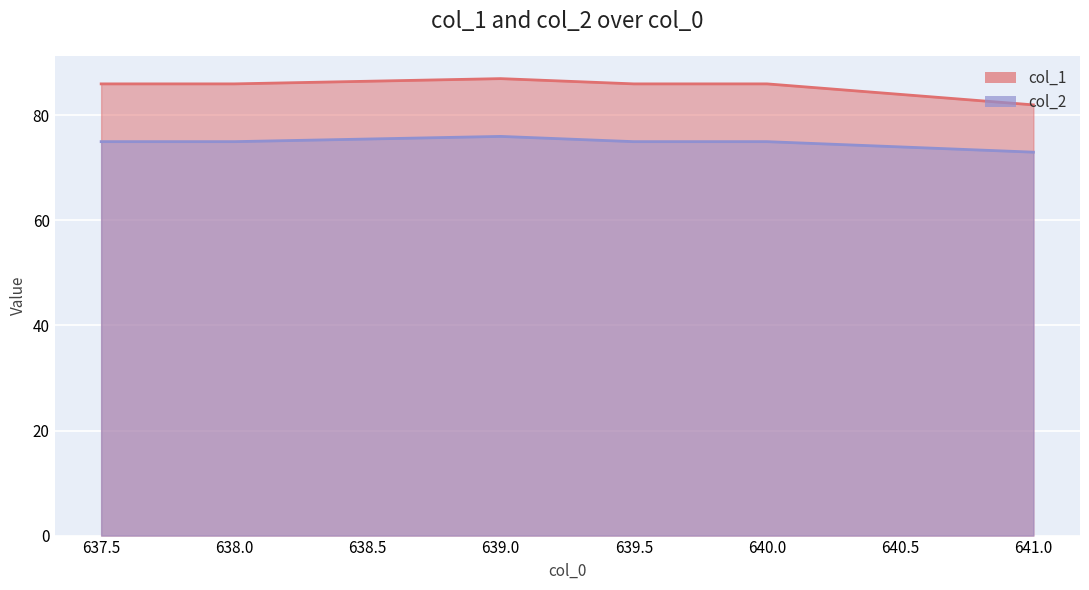

At which category is the sum across all series the highest?

639.0